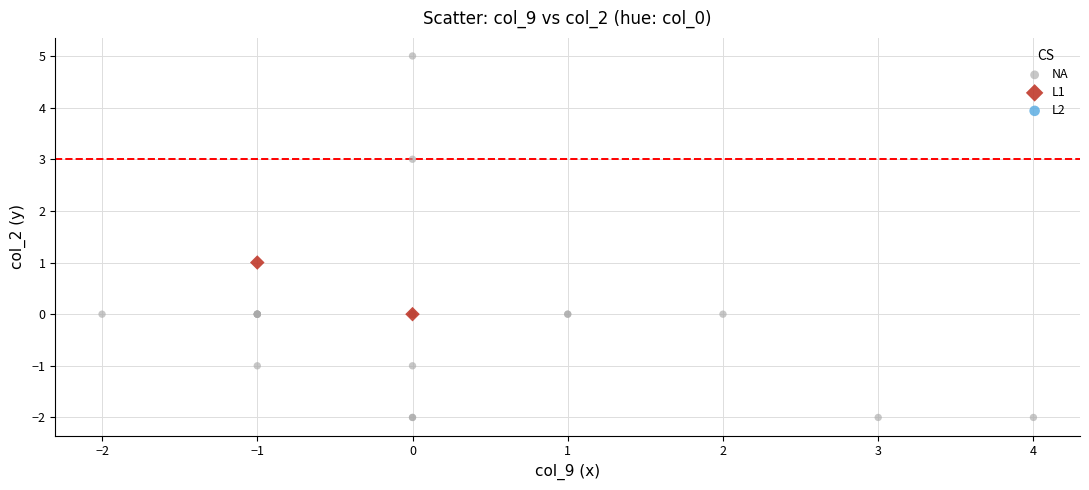

Which series contains the lowest Y value?

NA